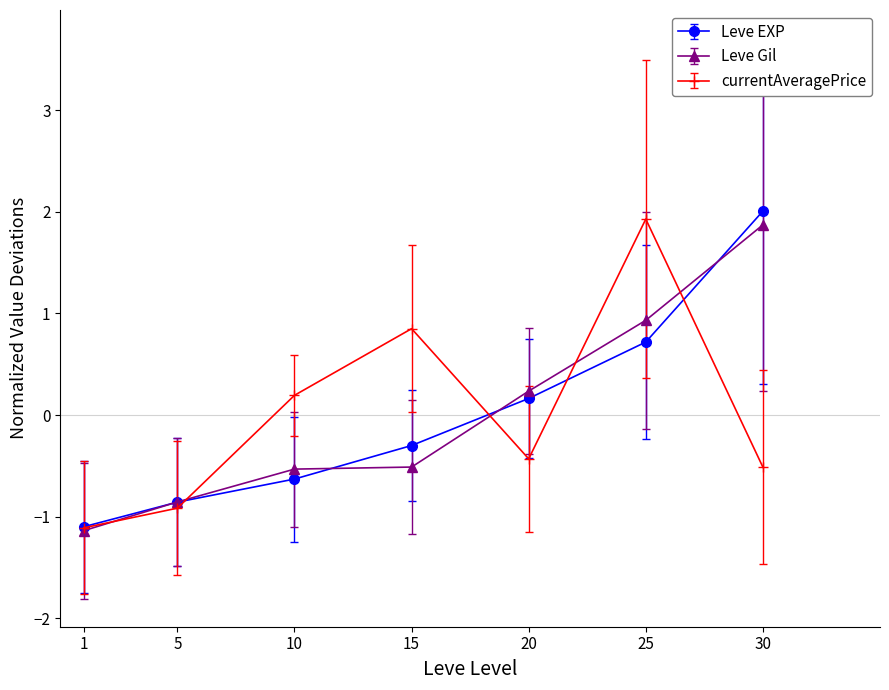

What is the value of the currentAveragePrice point at the 5th from the left?

-0.4